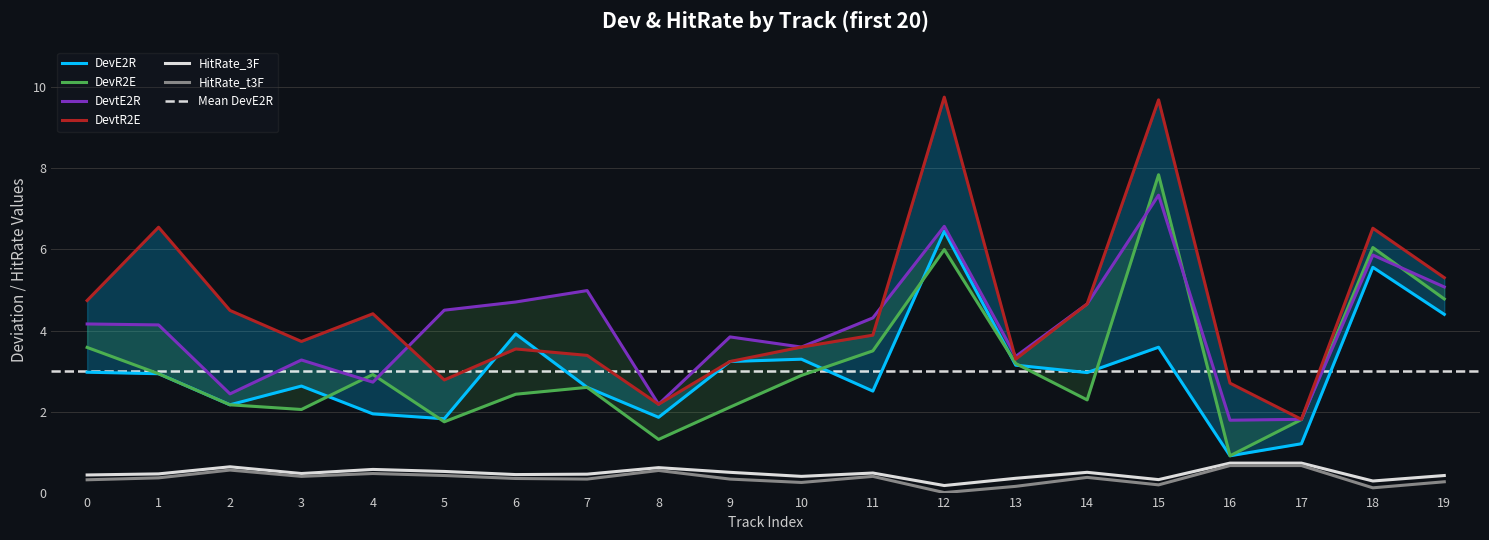

Which series ends up on top after the final intersection of DevR2E and DevE2R?

DevR2E